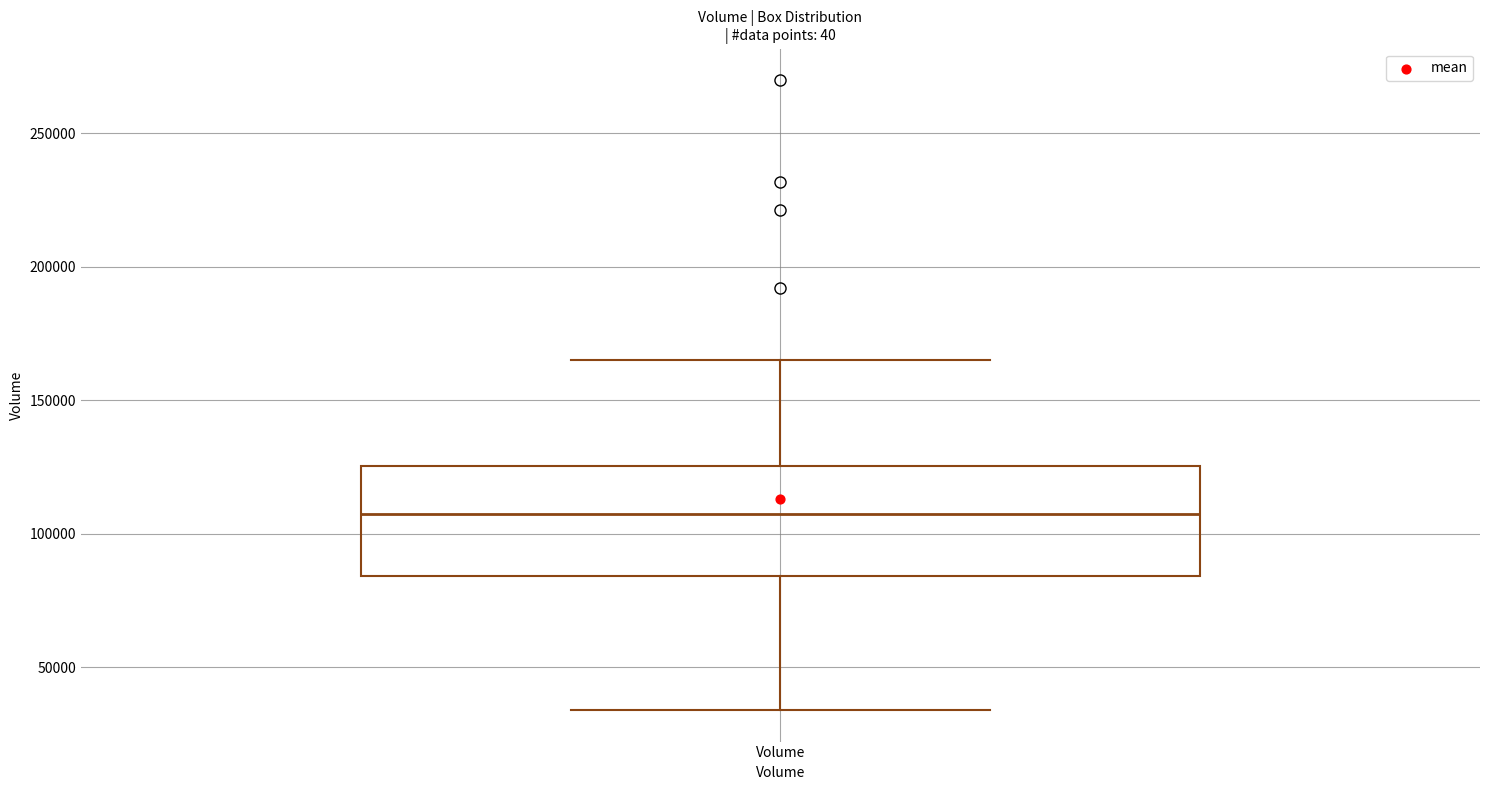

Transcribe this box plot: give where the median line is, the range the box spans, and where the two whiskers end, as read against the y-axis. The values are not printed on the chart, so give them approximately, as read against the axis.

median 105000, box 85000 to 125000, whiskers 35000 to 165000